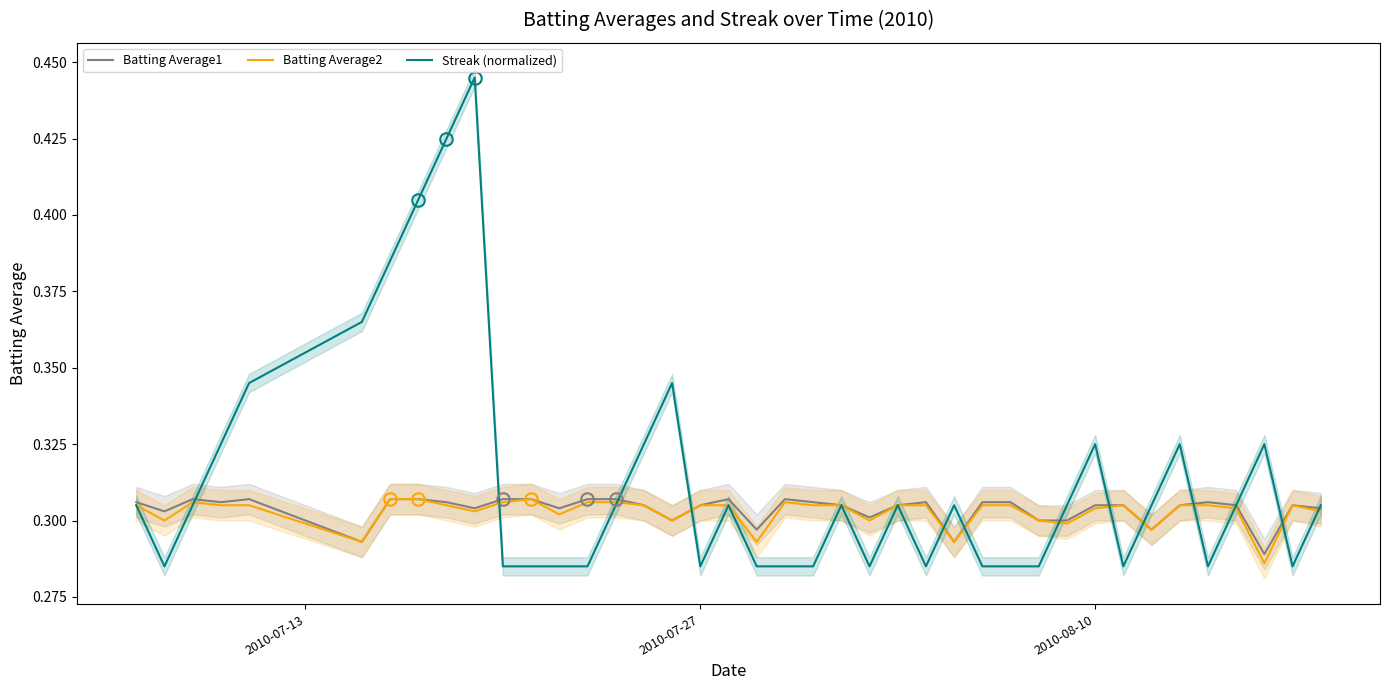

What is the minimum value for Batting Average2?

0.3